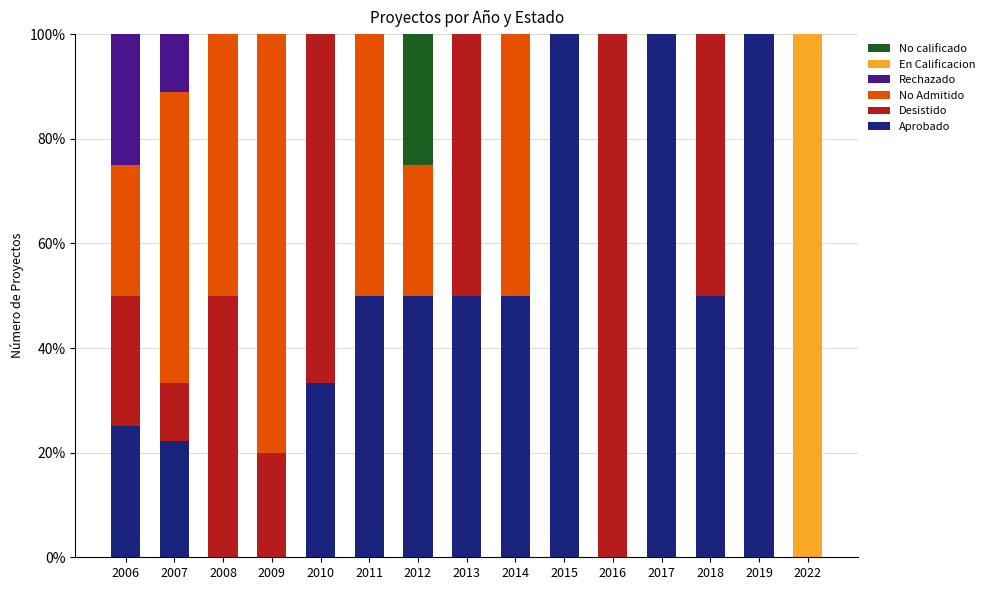

What is the total value across all series at 2018?

100.0